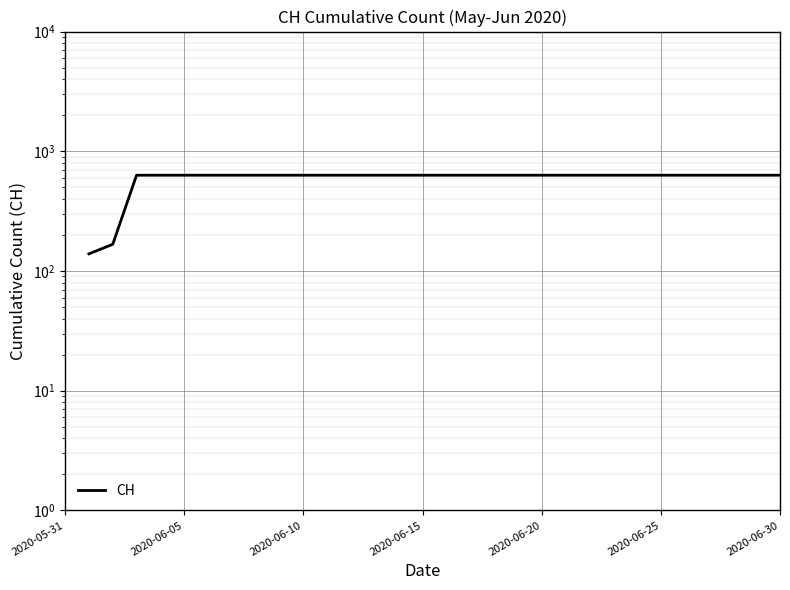

What value does the data have at 27?

631.0